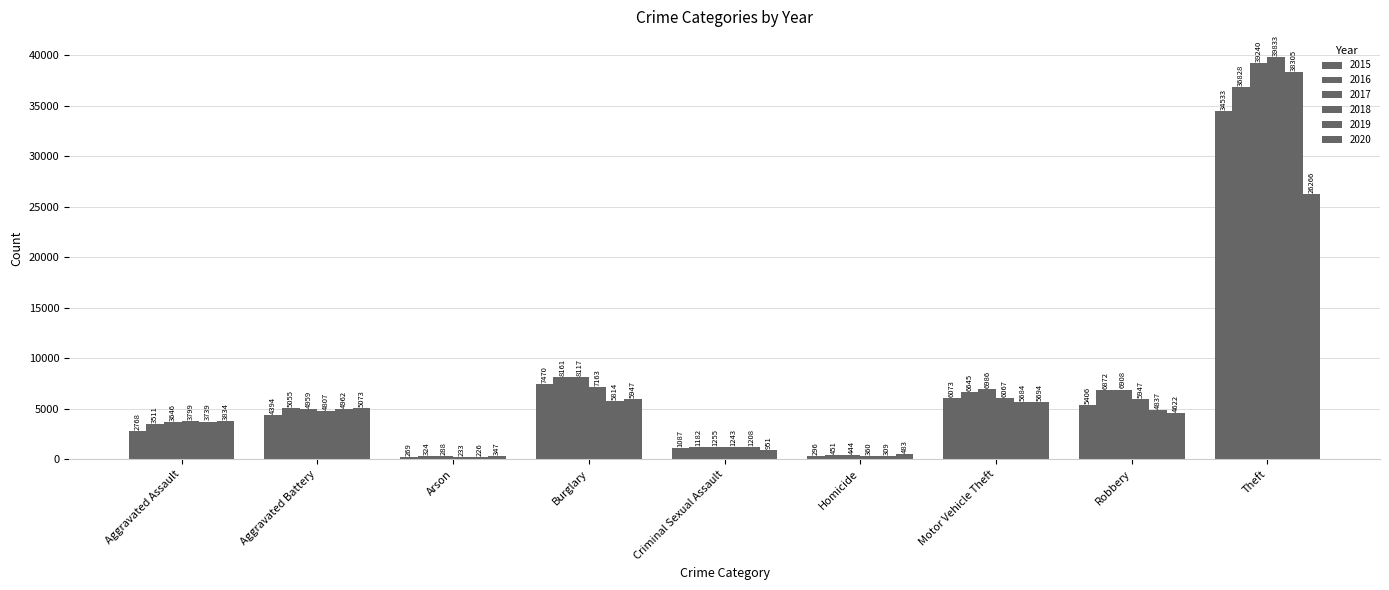

How many data points in 2020 are less than 4622?

4